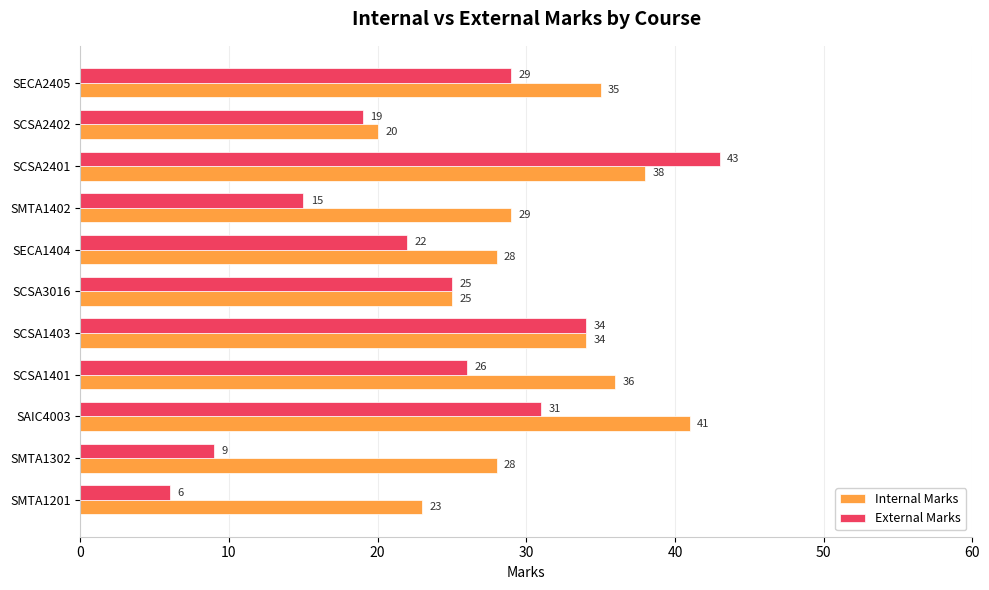

Which series changed the most between SMTA1302 and SCSA1403?

External Marks